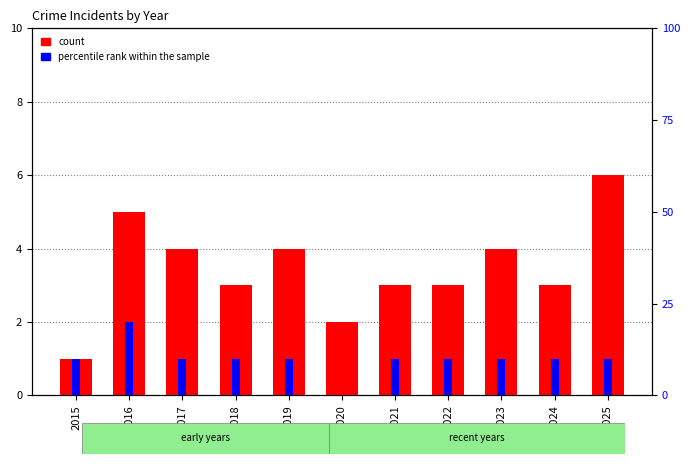

What is the total value across all series at 2020?

2